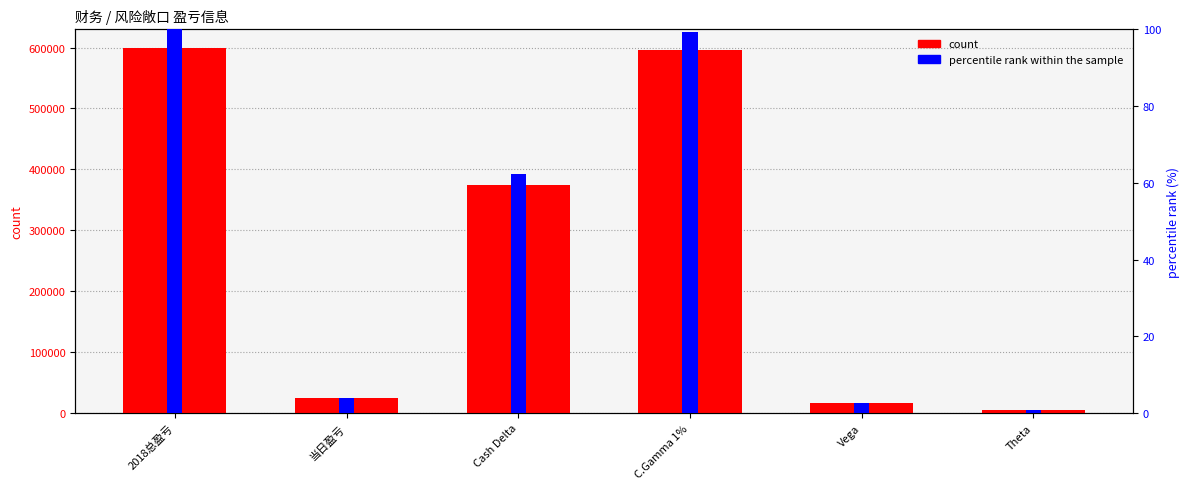

What is the sum of all percentile rank within the sample values?

269.1